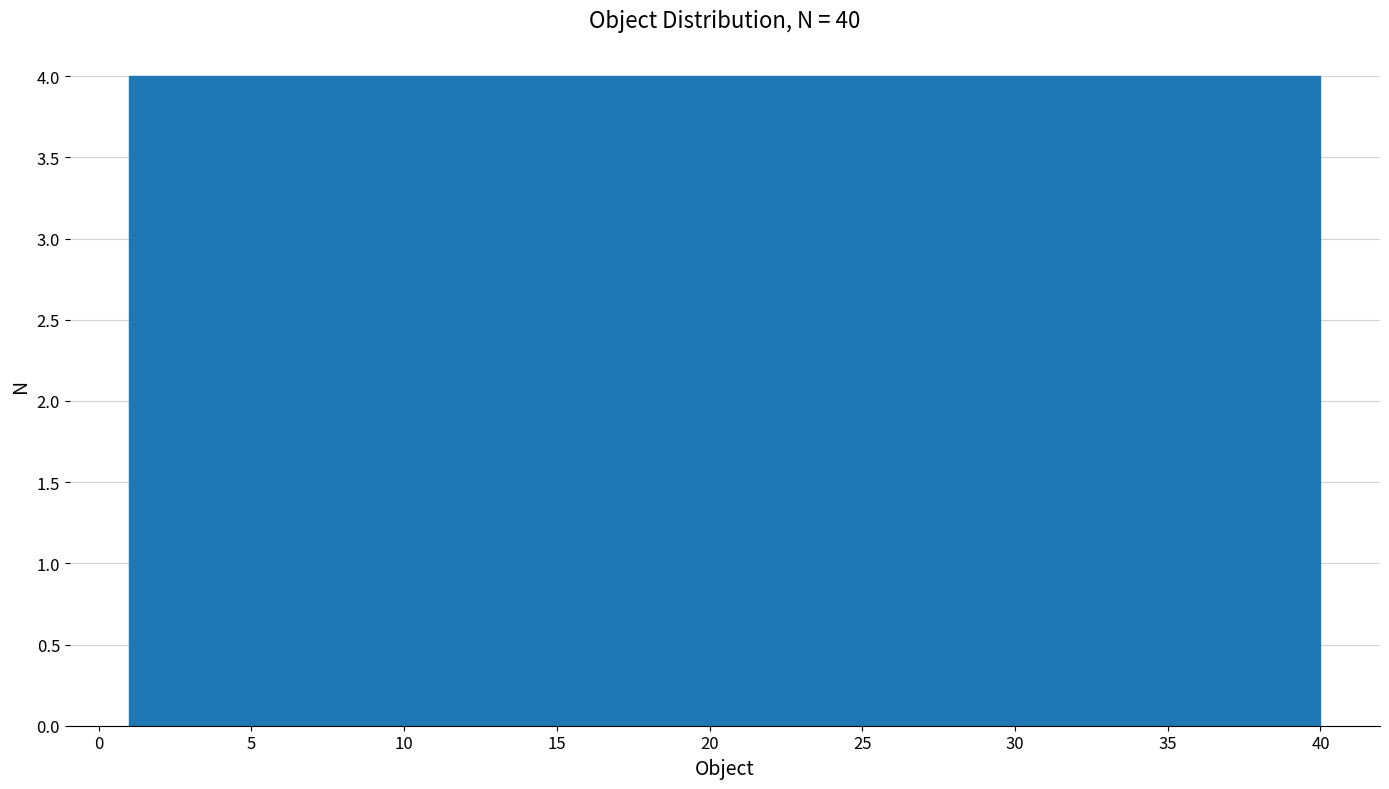

Reading left to right, transcribe this chart: for each bar, give the range it covers on the x-axis and its height. Neither the bar edges nor the heights are printed on the chart, so give them approximately, as read against the axes.

1.0 to 4.9: 4
4.9 to 8.8: 4
8.8 to 12.7: 4
12.7 to 16.6: 4
16.6 to 20.5: 4
20.5 to 24.4: 4
24.4 to 28.3: 4
28.3 to 32.2: 4
32.2 to 36.1: 4
36.1 to 40.0: 4